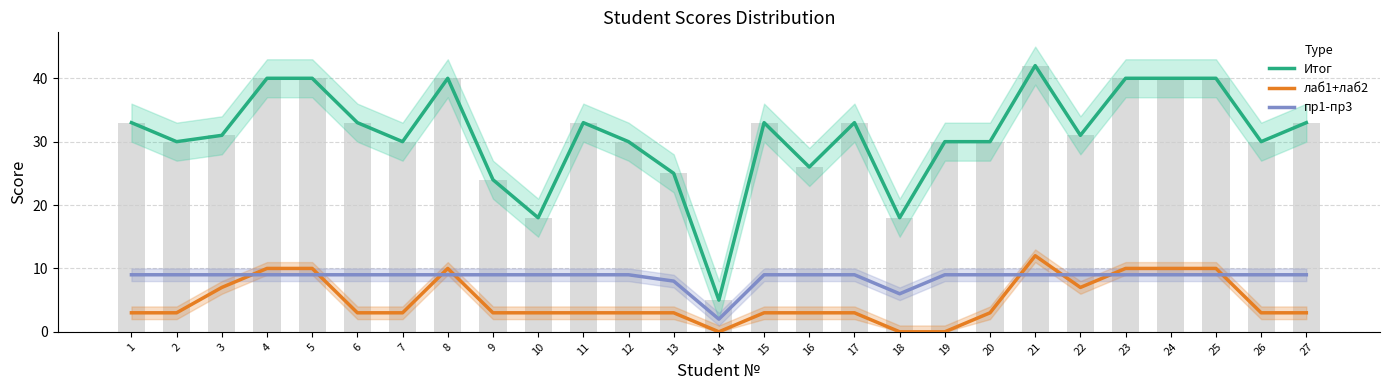

Is it true that пр1-пр3 equals 13 at 1?

False